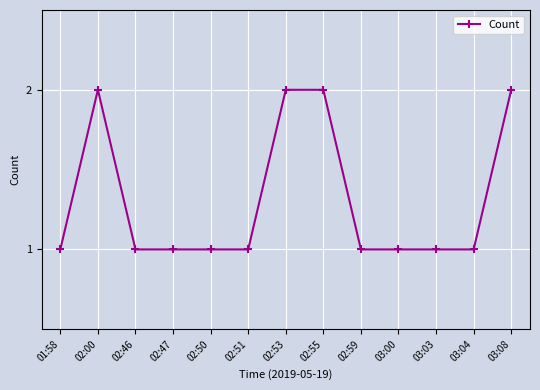

Reading left to right, list all the values displayed in this chart.

1	2	1	1	1	1	2	2	1	1	1	1	2